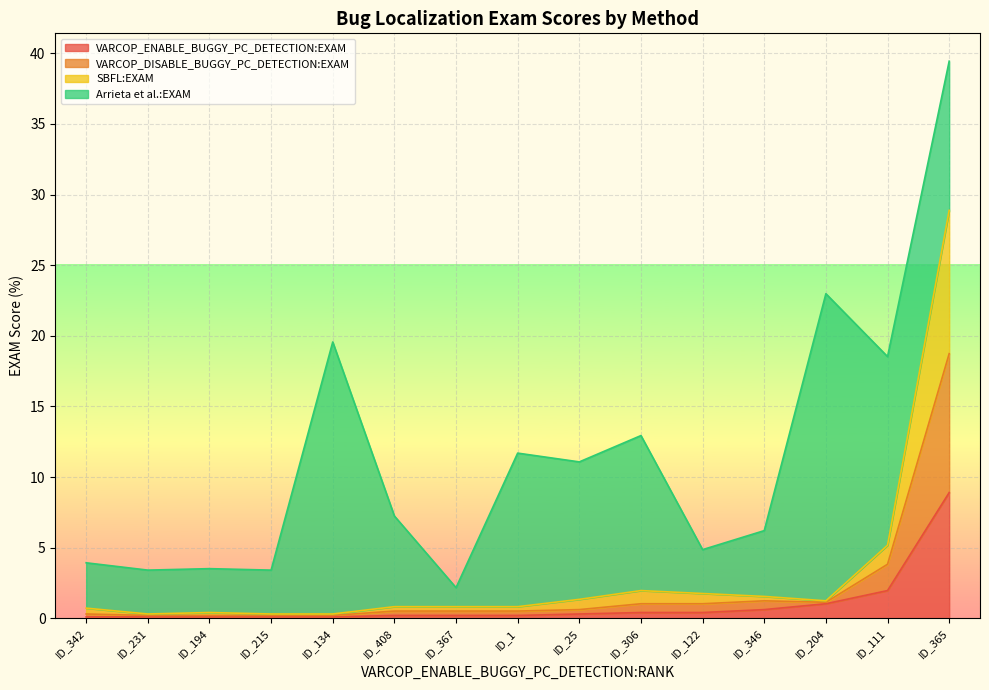

The value of Arrieta et al.:EXAM at ID_342 is 3.2. True or false?

True